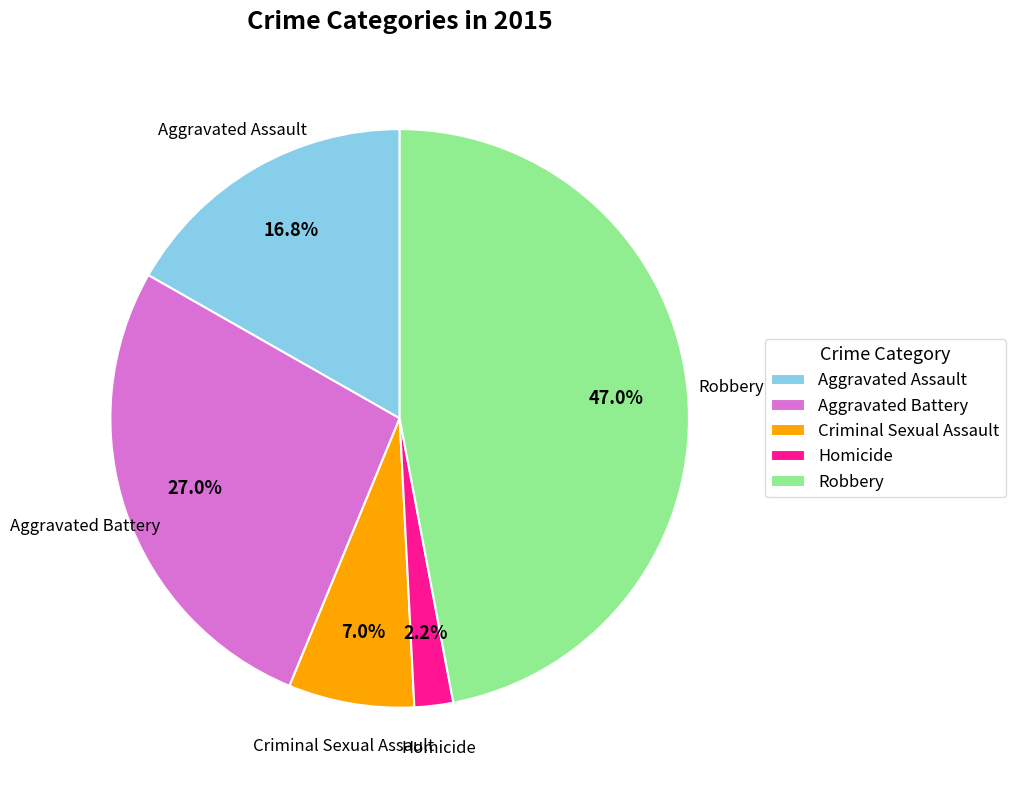

To the nearest percent, what portion does Homicide represent?

2%